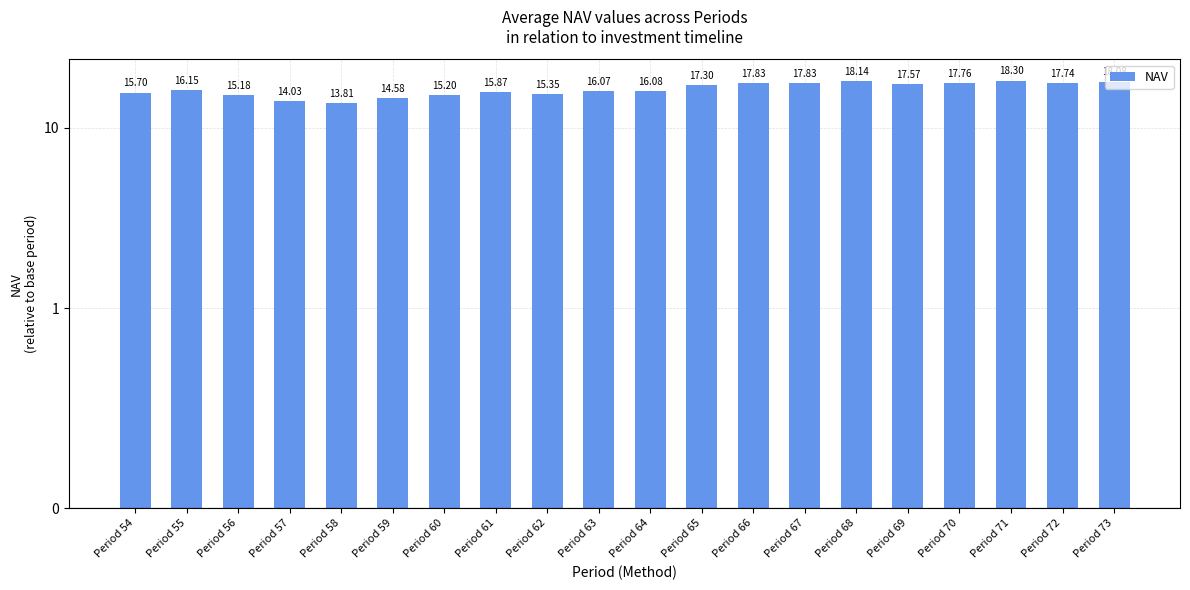

Are the bars horizontal?

No